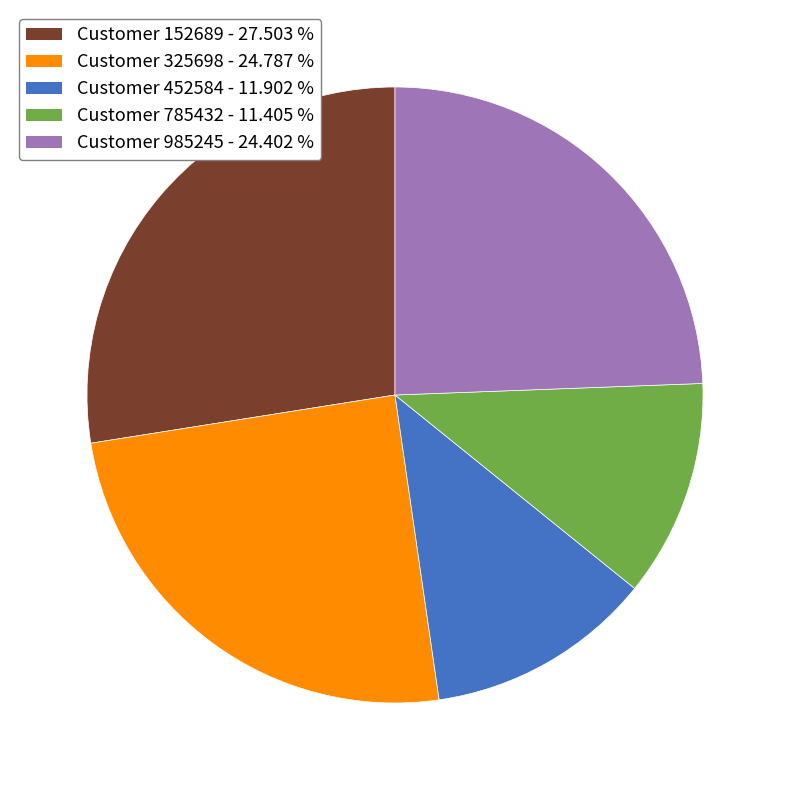

Is there a majority slice in this chart?

No